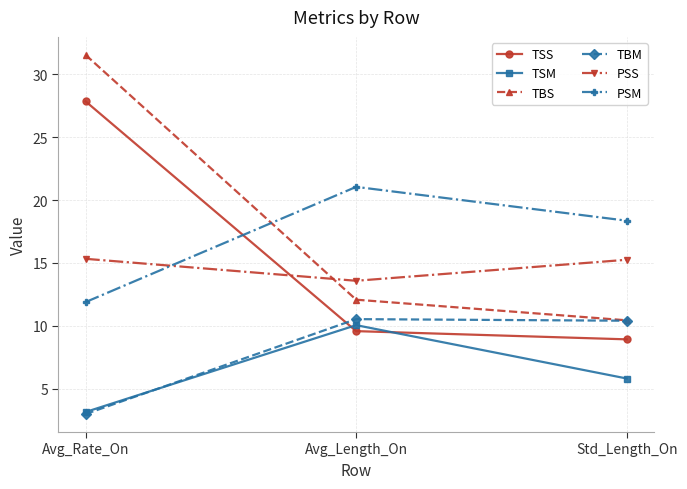

What is the sum of all TBS values?

54.1